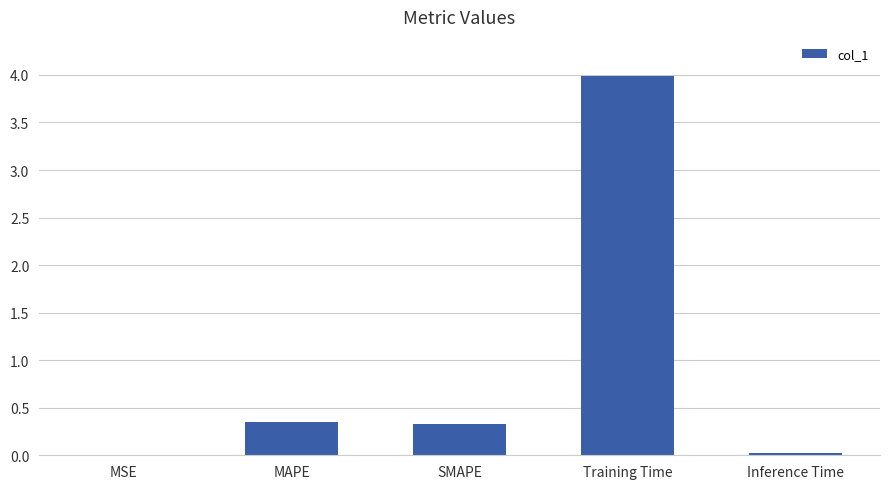

Is it true that the value at Training Time is 4.0?

True